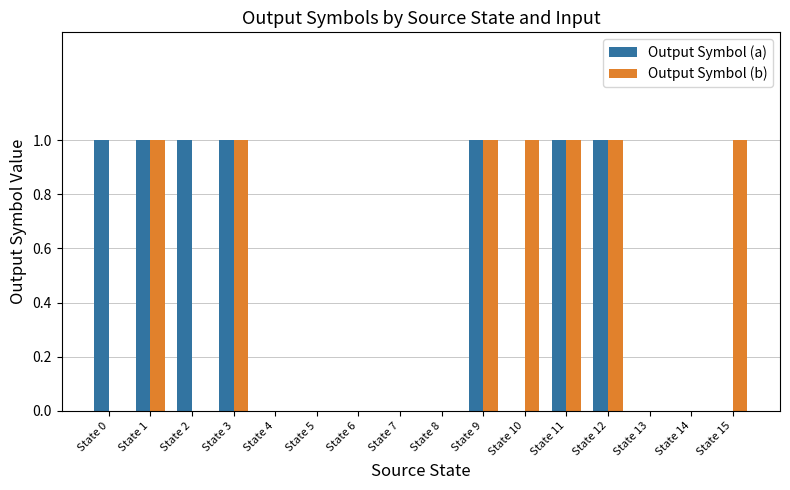

What is the sum of all Output Symbol (b) values?

7